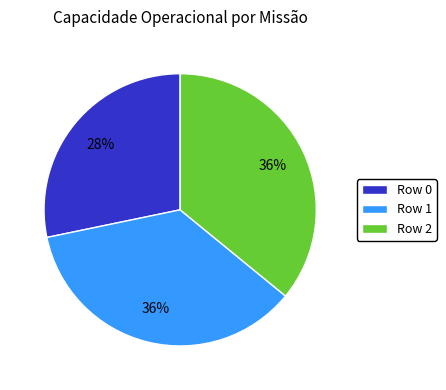

Which category has the smallest portion of the pie?

Row 0